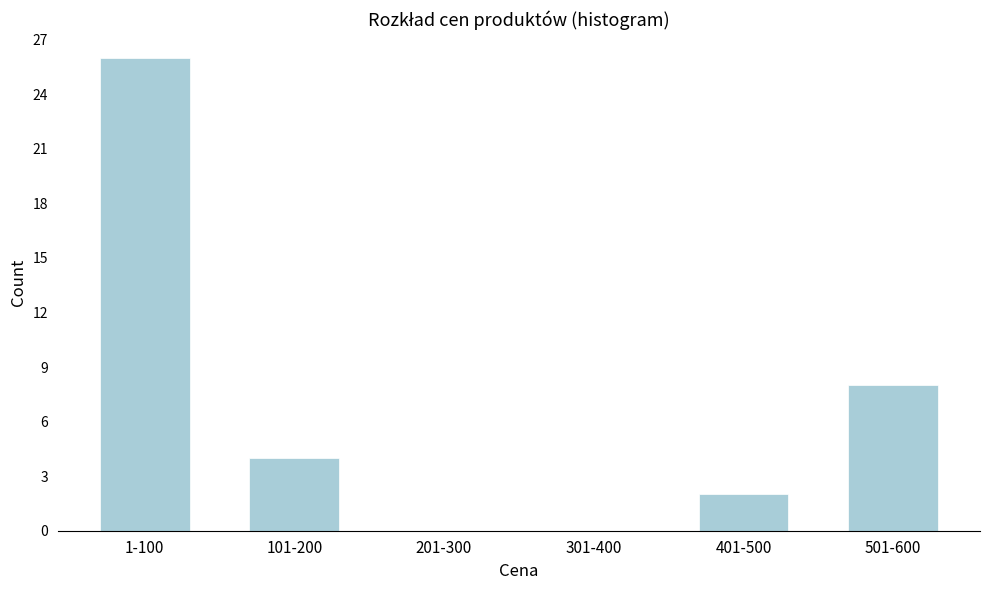

Reading right to left, extract all data points from this chart.

501-600=8	401-500=2	301-400=0	201-300=0	101-200=4	1-100=26